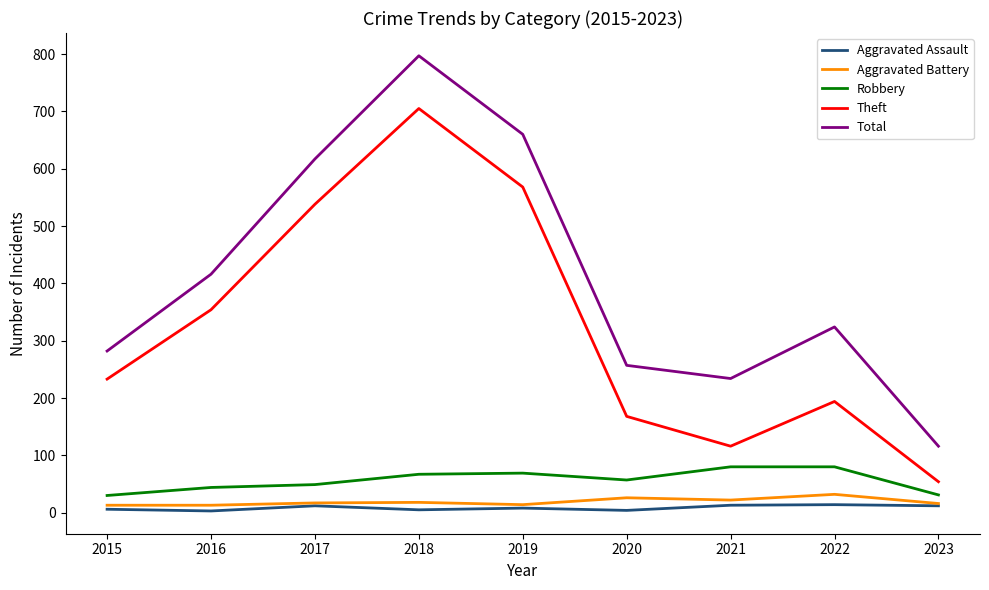

The Theft series shows 214 at 2018. True or false?

False